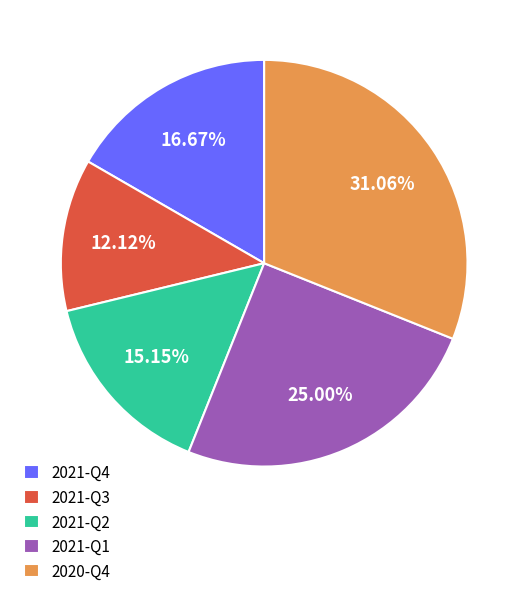

Is there a majority slice in this chart?

No